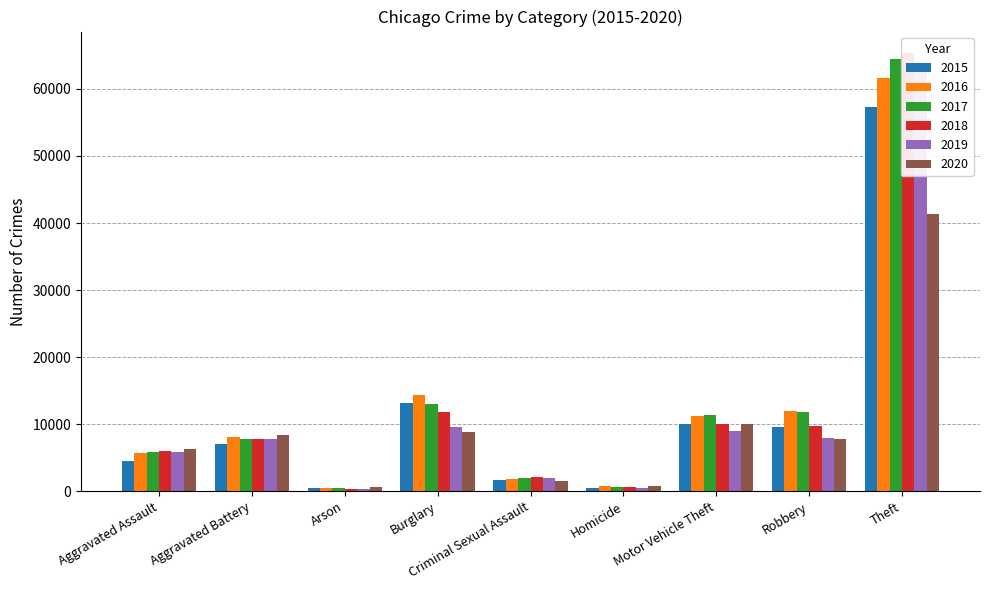

What is the label of the 4th bar from the left?

Burglary